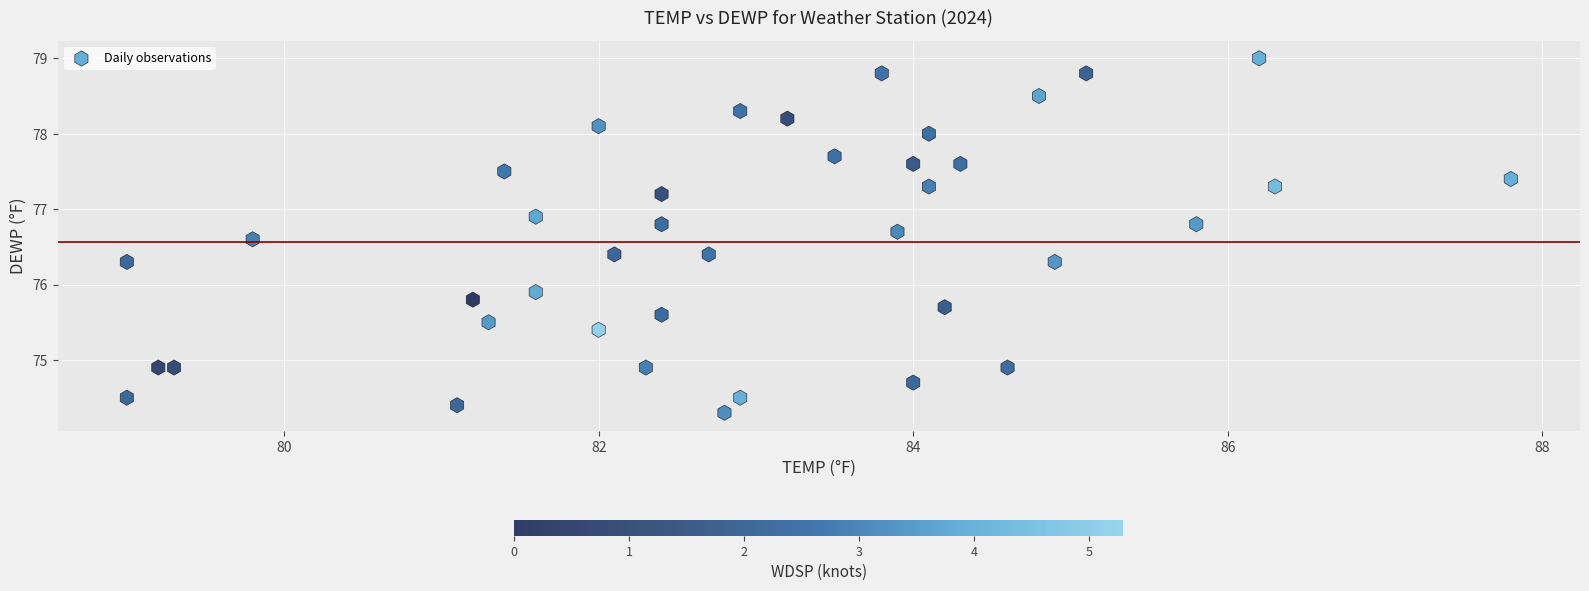

What is the range of Y values (max minus min)?

4.7